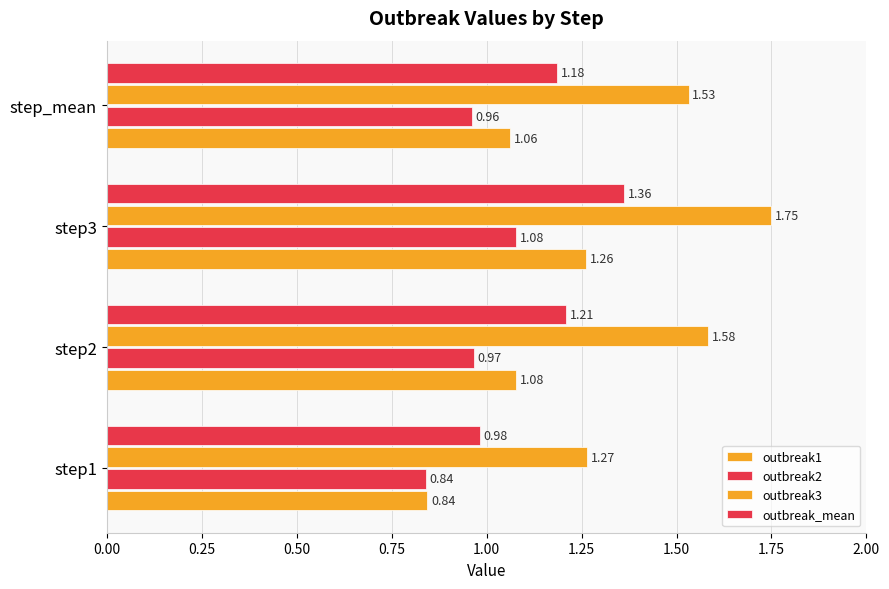

How many values in the outbreak1 series are below 1?

1